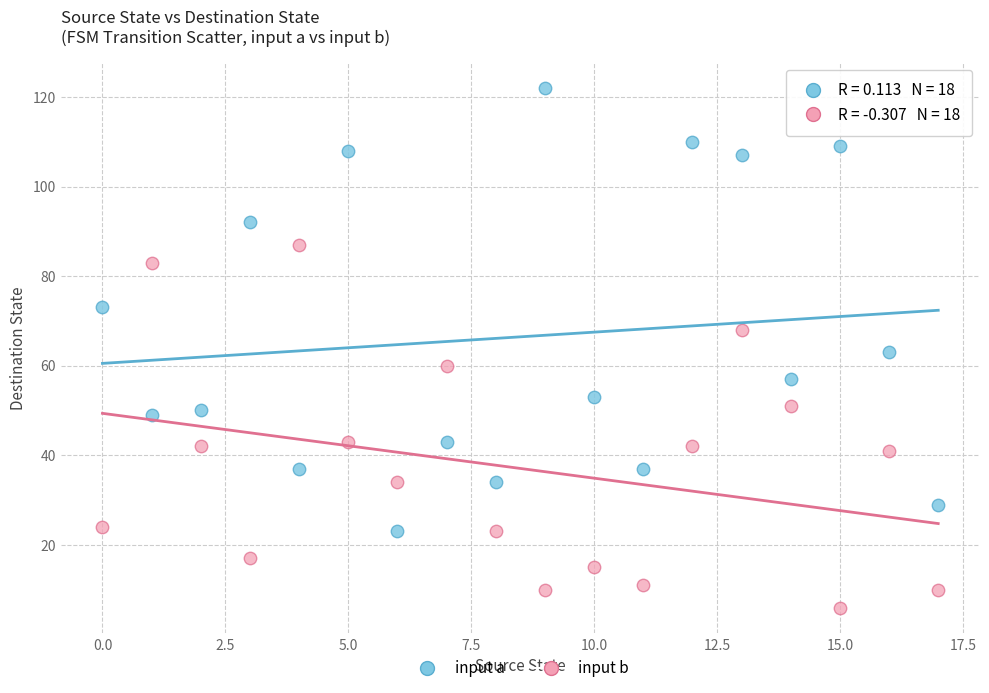

Which series has the largest Y range (max minus min)?

input a